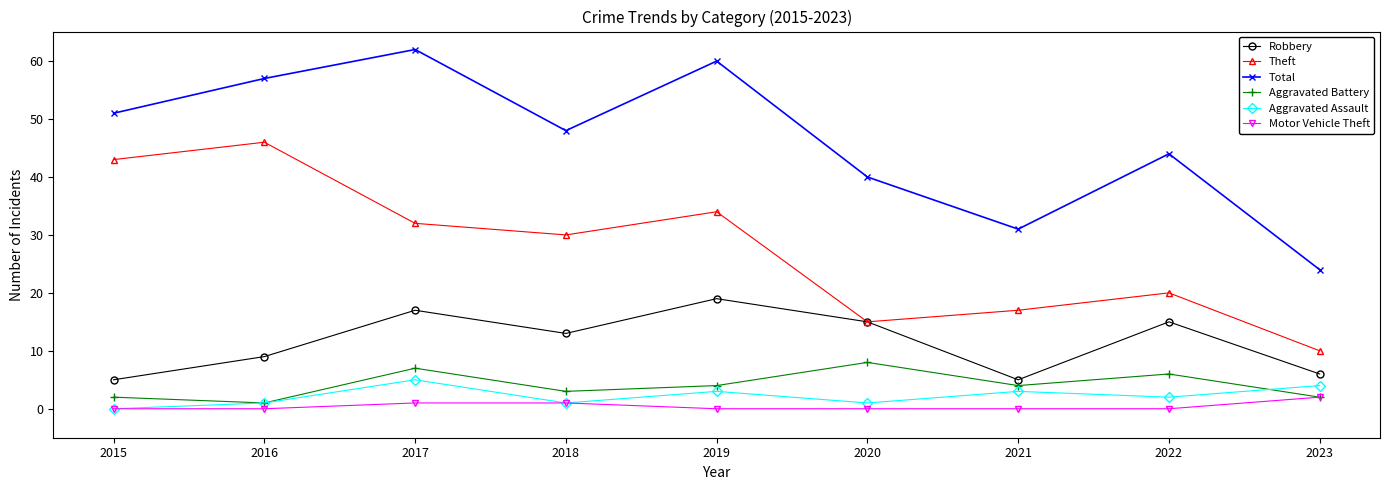

Does the chart display data point markers on the line(s)?

Yes